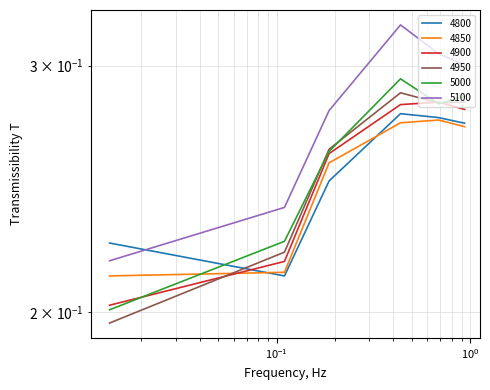

What is the difference between the maximum and minimum values in the 4950 series?

0.1